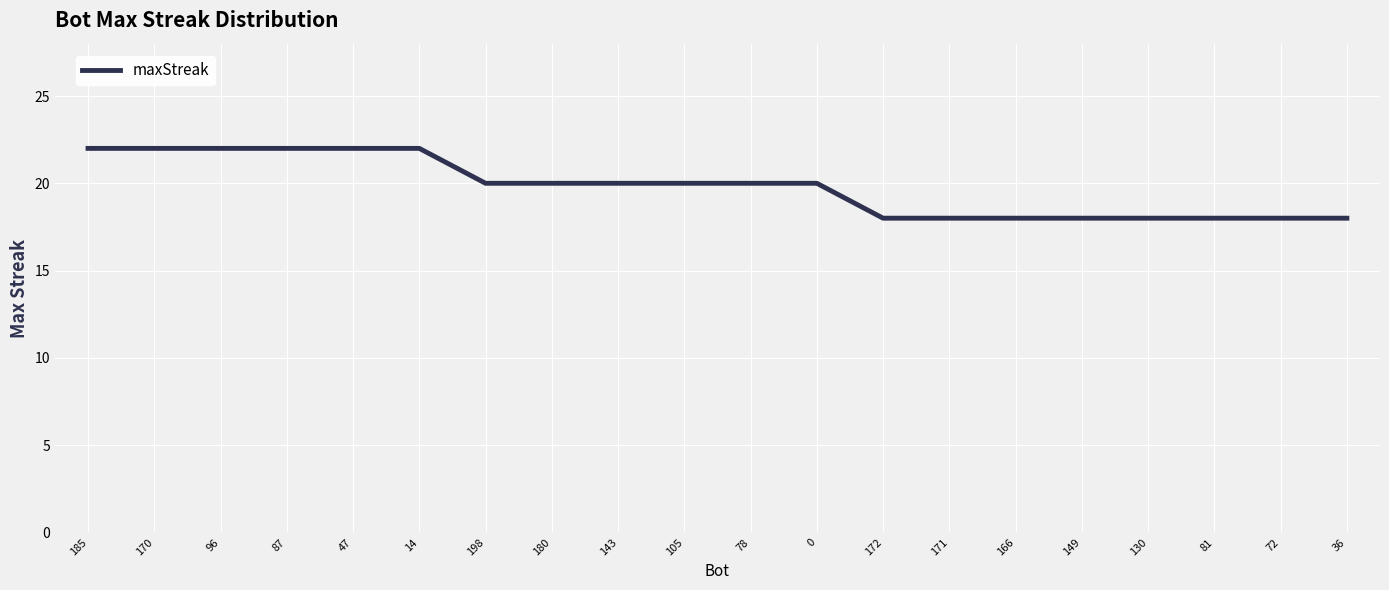

Reading left to right, transcribe all the data shown in this chart.

185=22	170=22	96=22	87=22	47=22	14=22	198=20	180=20	143=20	105=20	78=20	0=20	172=18	171=18	166=18	149=18	130=18	81=18	72=18	36=18